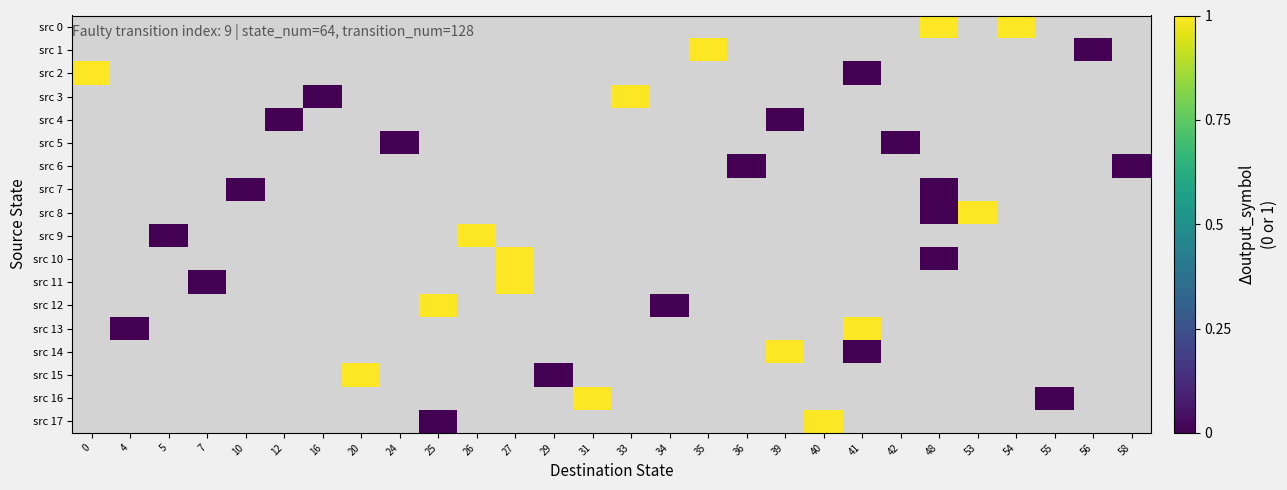

True or false: src 11 has a value of 1.4 at 27.

False